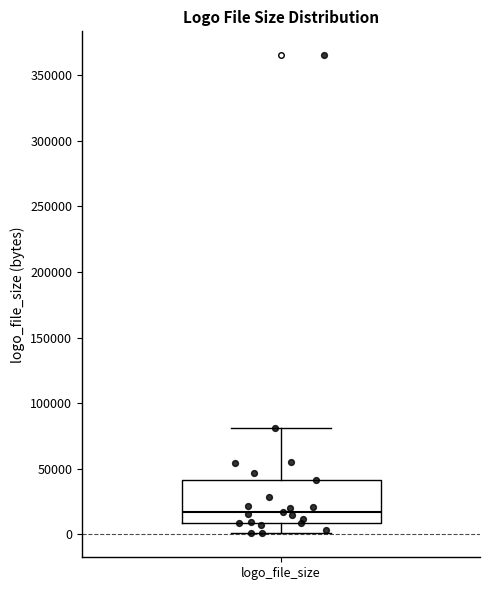

Where does the median line of the box for logo_file_size sit on the y-axis? The values are not printed on the chart, so give them approximately, as read against the axis.

15000